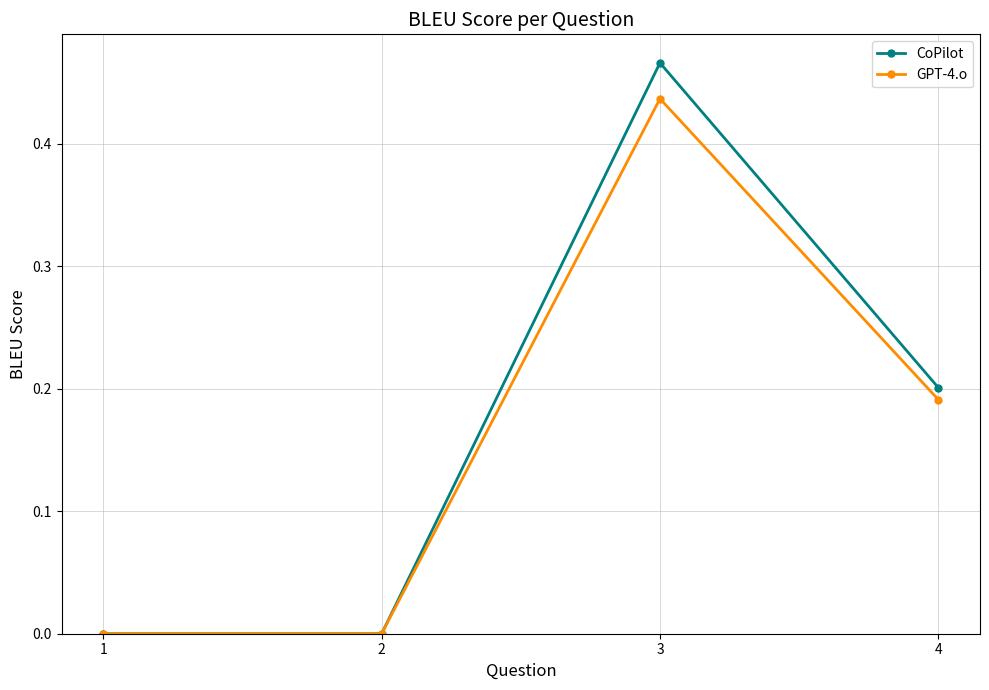

Which label corresponds to the largest value in the chart?

3